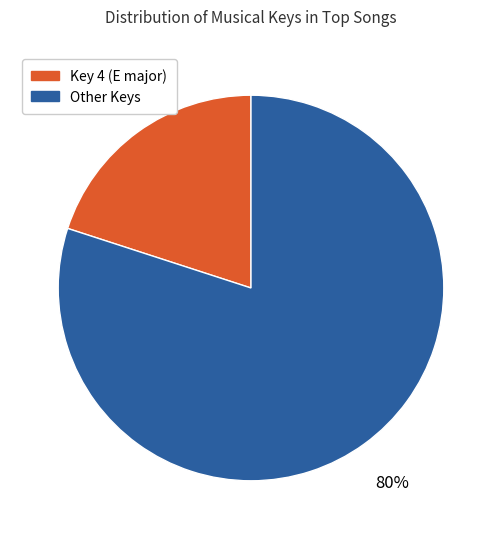

How many slices are in this pie chart?

2